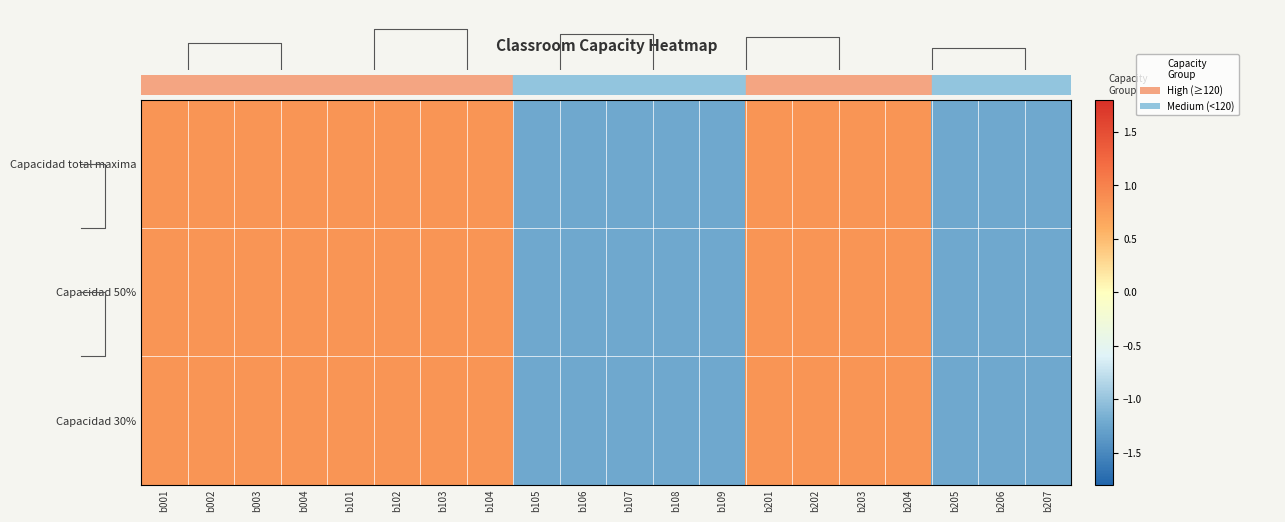

Which has a higher value, b205 or b106?

b205